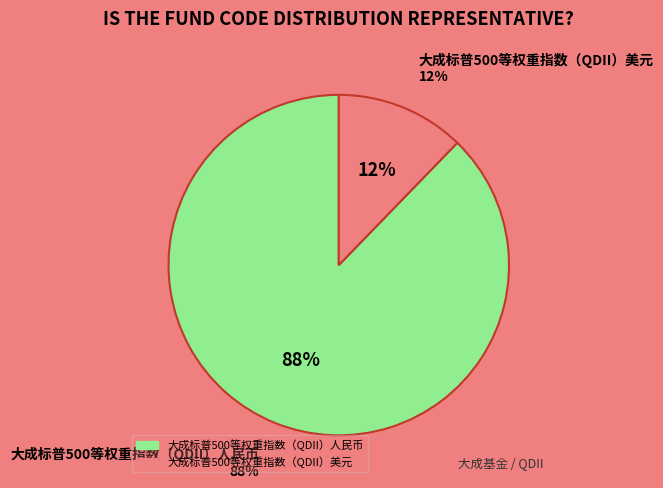

To the nearest percent, what portion does 大成标普500等权重指数（QDII）美元 represent?

12%